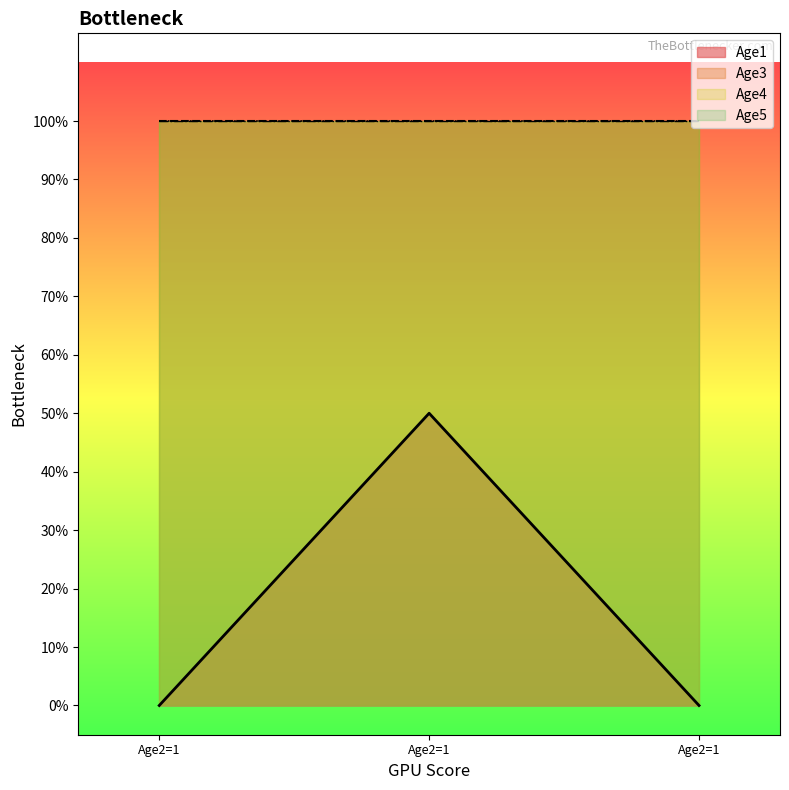

What is the total value across all series at 1?

3.0